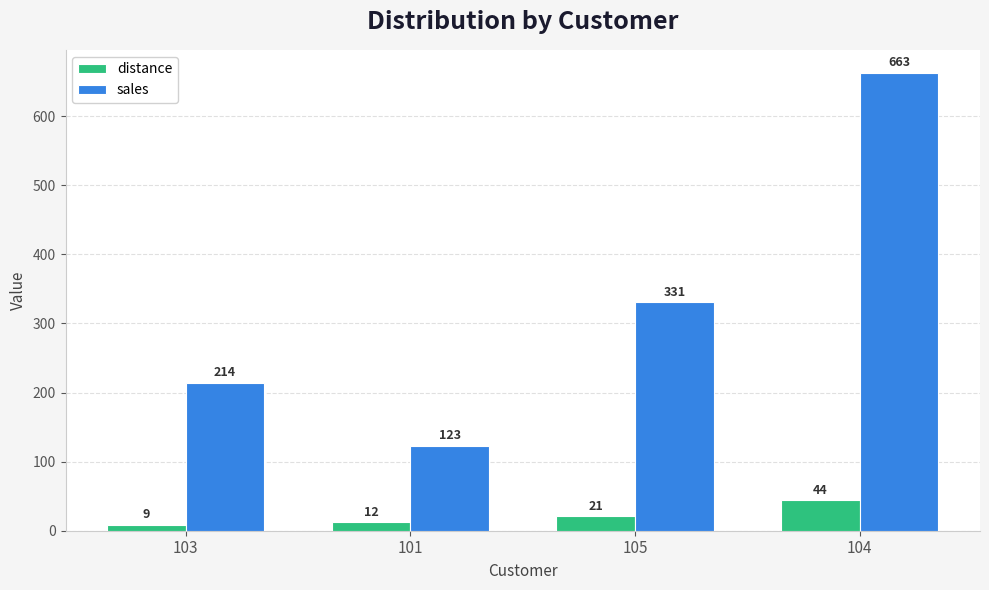

How many bars are there in each group?

2